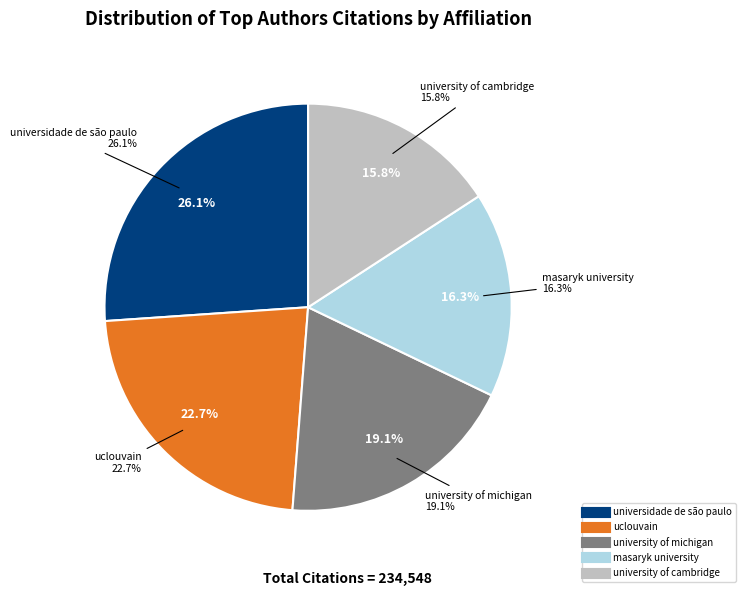

Is it true that masaryk university is 16% of the pie?

True